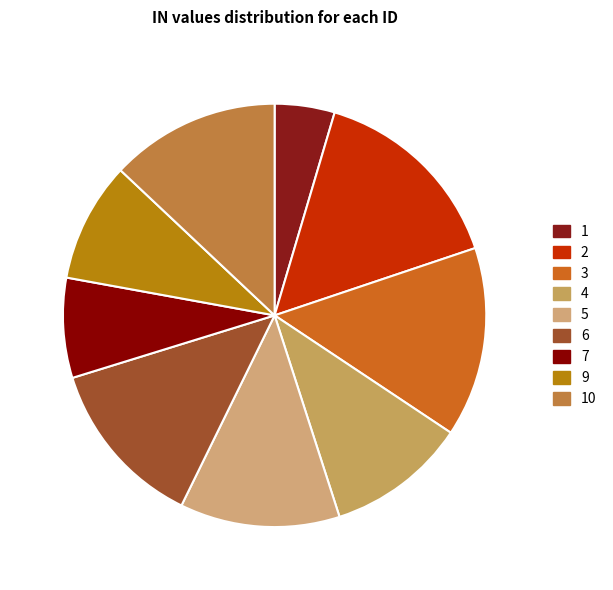

Do 2 and 6 together represent more than half of the pie?

No